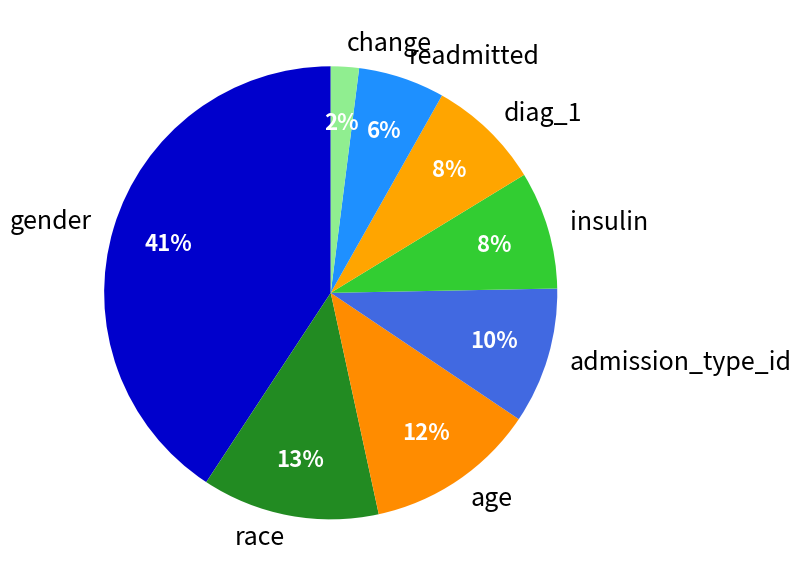

To the nearest percent, what is the difference between the largest and smallest slice percentages?

39%